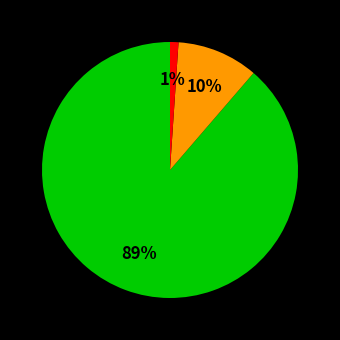

To the nearest percent, what is the difference between the largest and smallest slice percentages?

88%